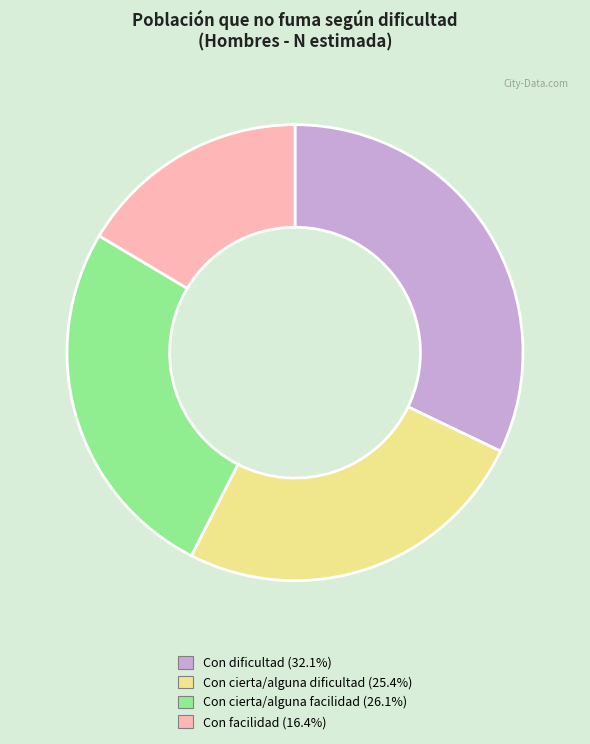

What is the ratio of the value at Con cierta/alguna facilidad (26.1%) to the value at Con facilidad (16.4%)?

1.6